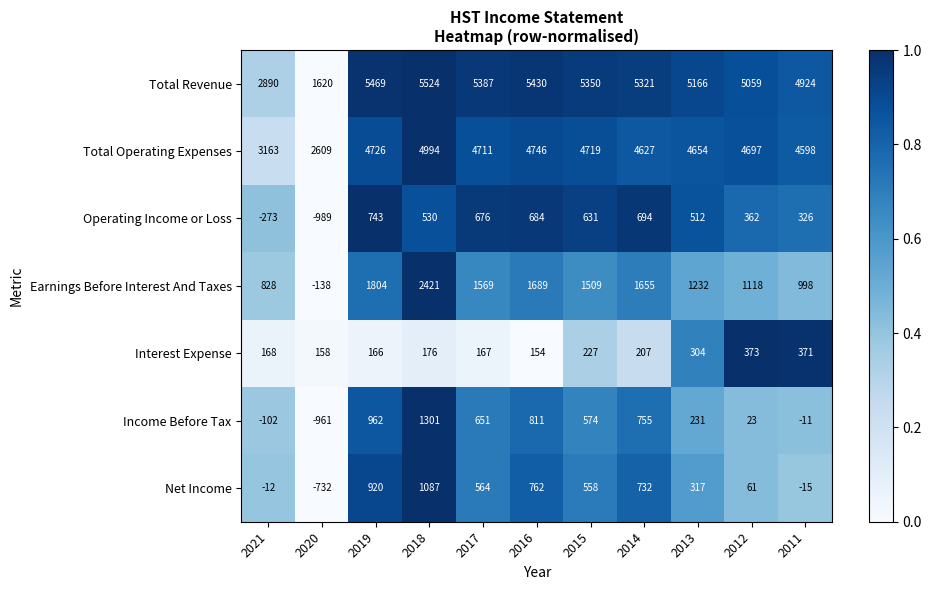

What is the sum of all Net Income values?

4242